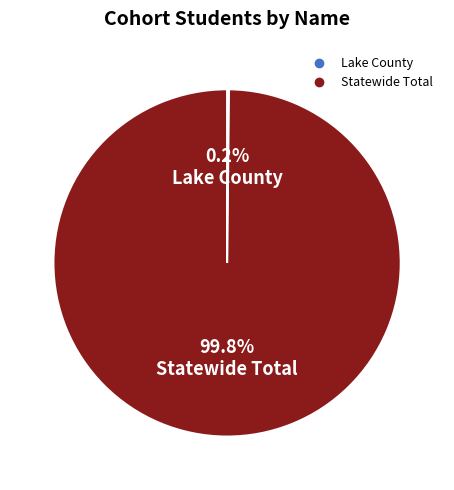

Which slice is the largest?

Statewide Total